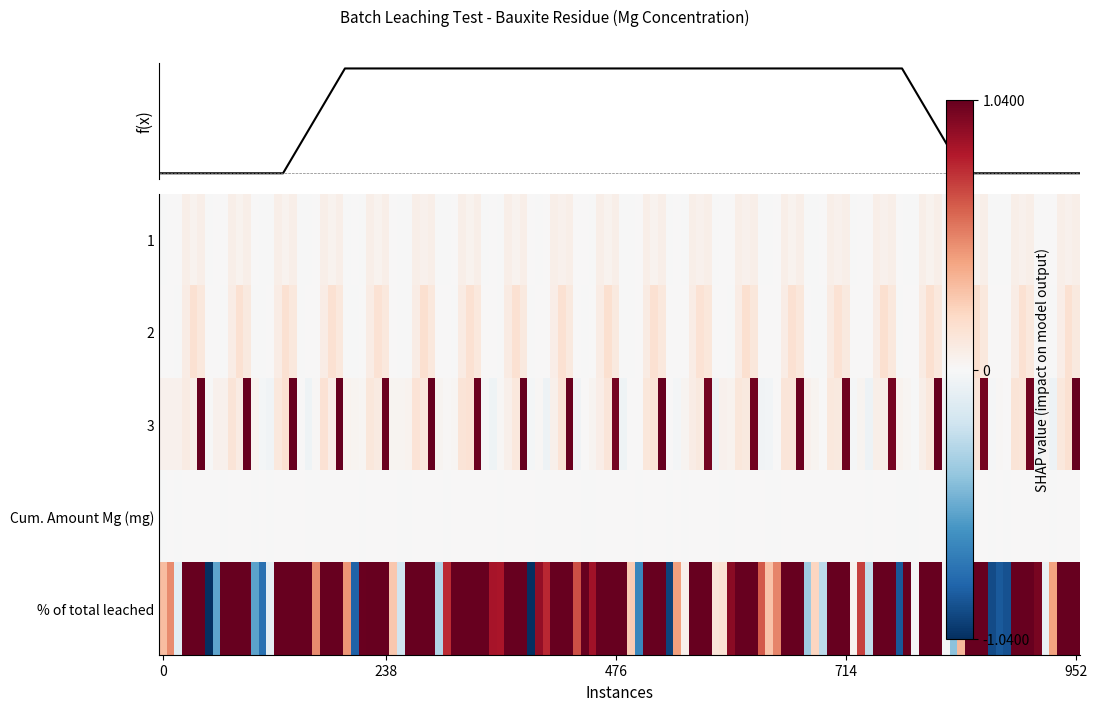

Is it true that Cum. Amount Mg (mg) equals 0.0 at 3-3?

False